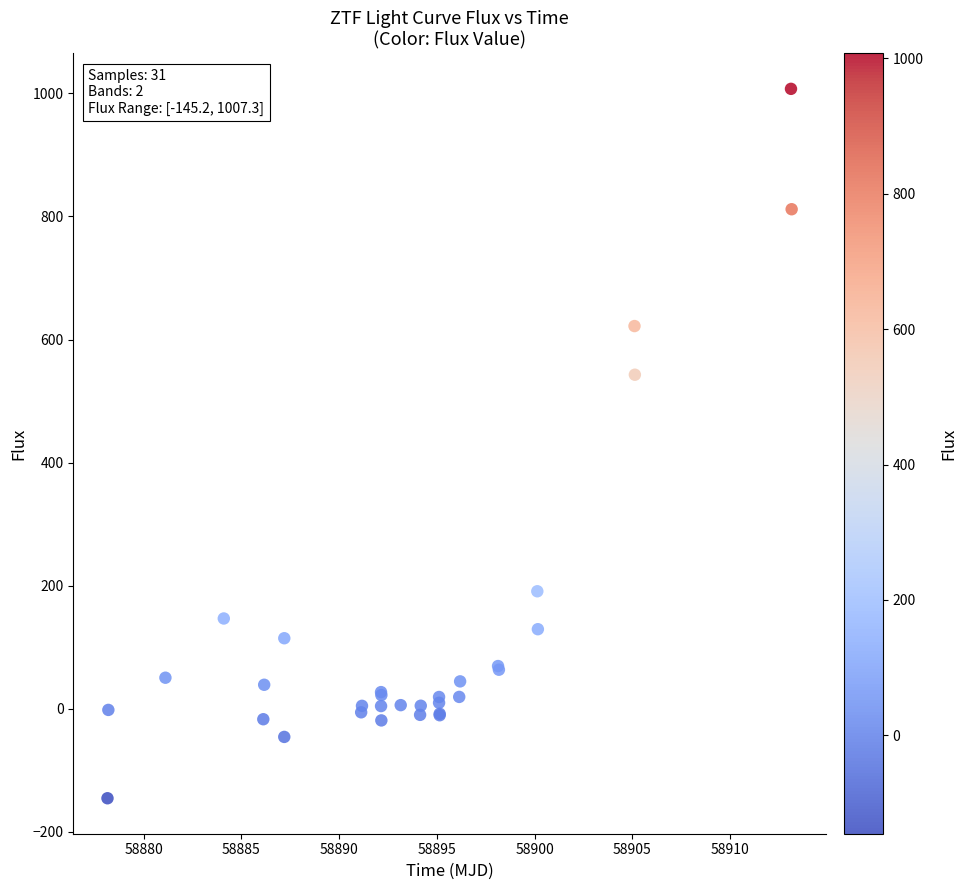

What Y value in the scatter plot is closest to 431?

542.8